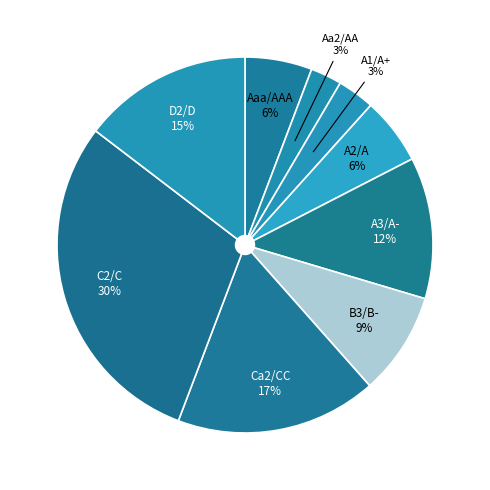

Which has a higher value, A3/A- or A1/A+?

A3/A-